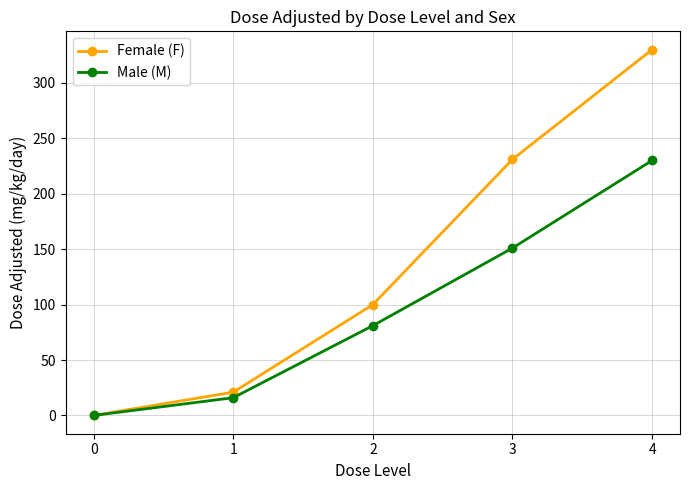

True or false: Male (M) has more than 0 points higher than both neighbors.

False